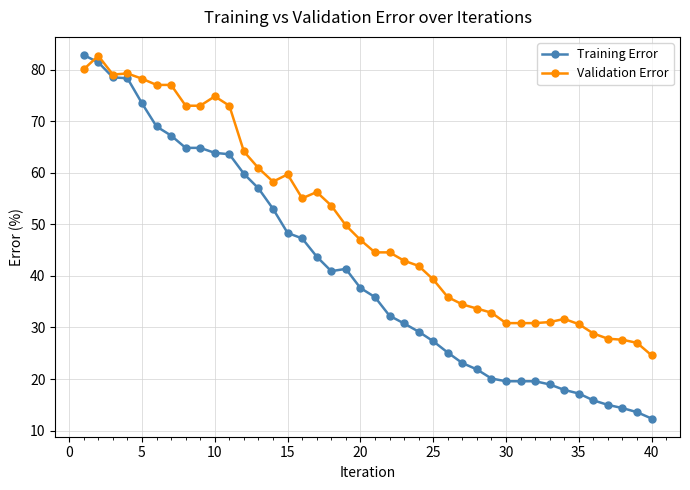

Which series has the largest range (max minus min)?

Training Error